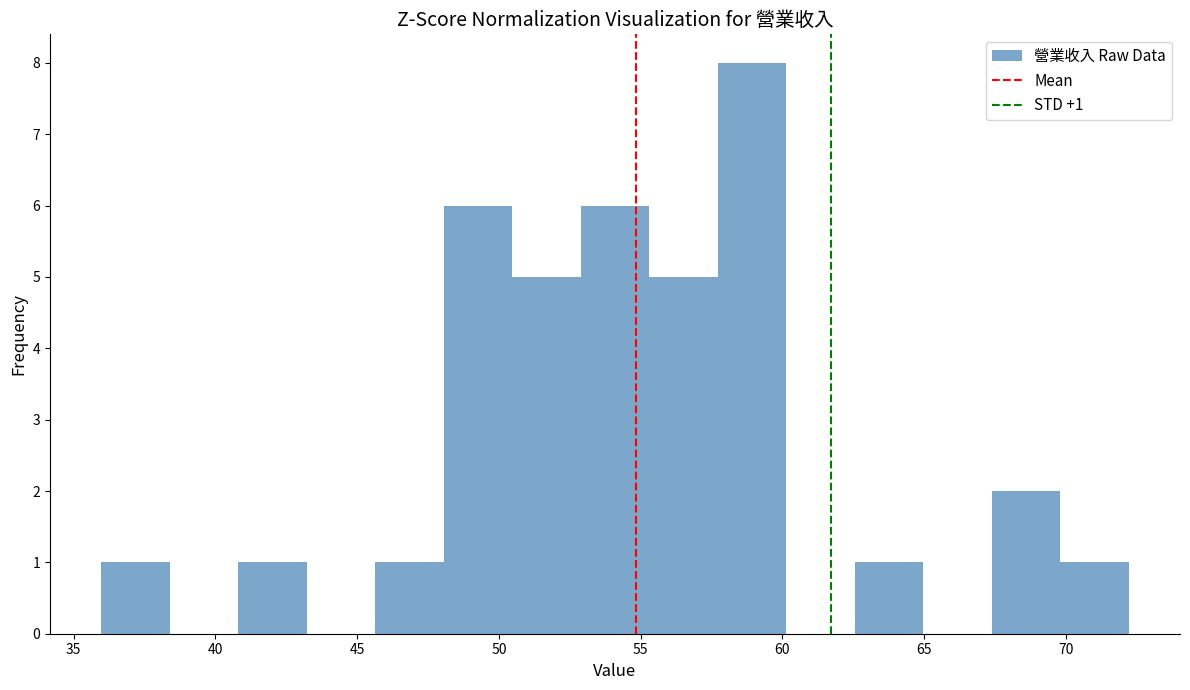

Over which range of the x-axis is the bar tallest?

57.5 to 60.0